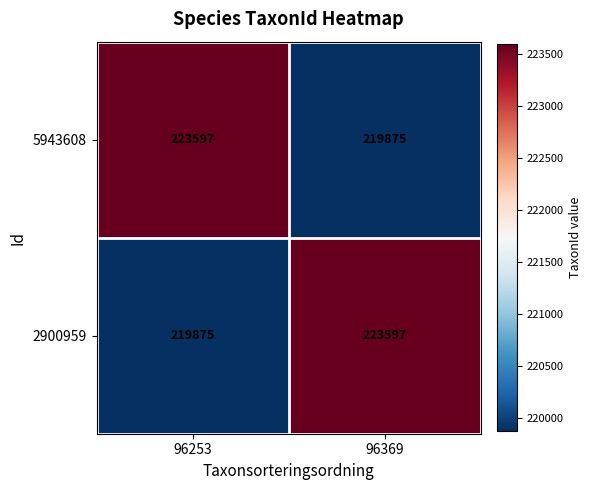

Is it true that 2900959 equals 223597 at 96369?

True